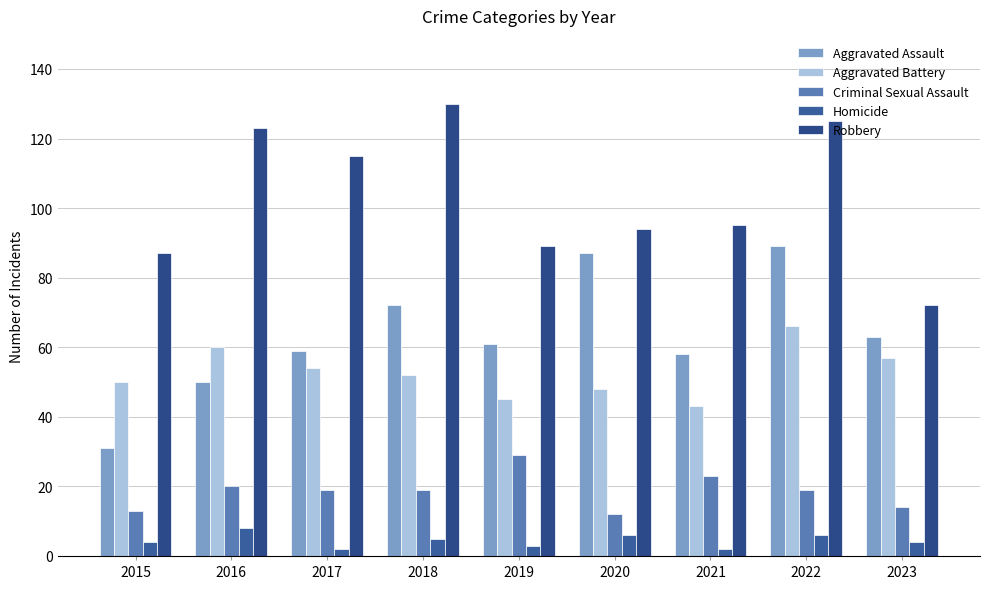

What is the difference between the second highest and second lowest values in the Homicide series?

4